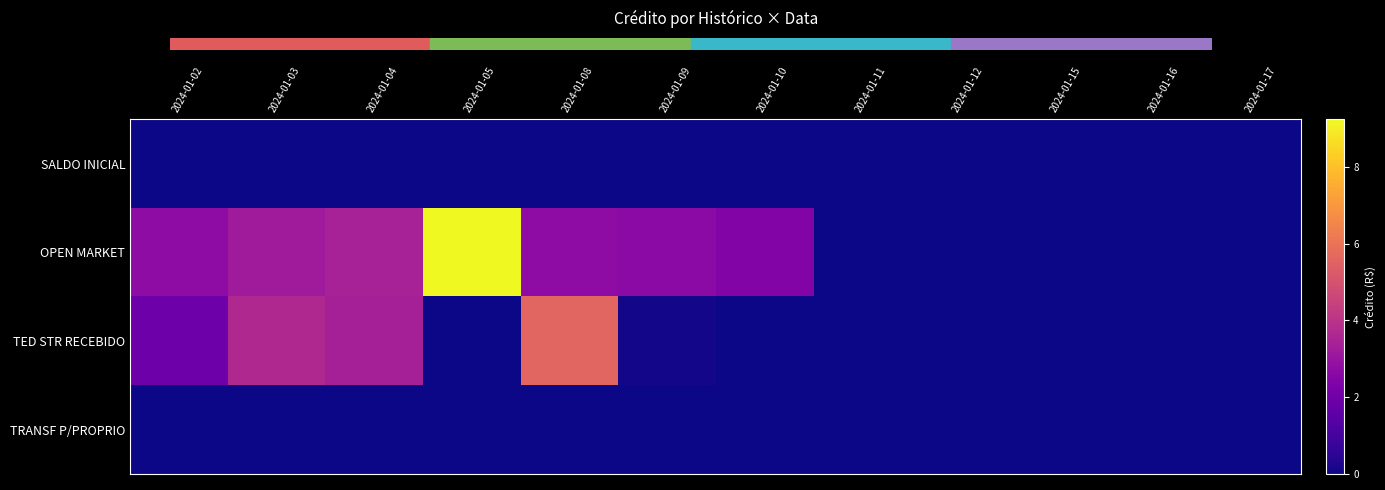

Count the number of categories in the chart.

12